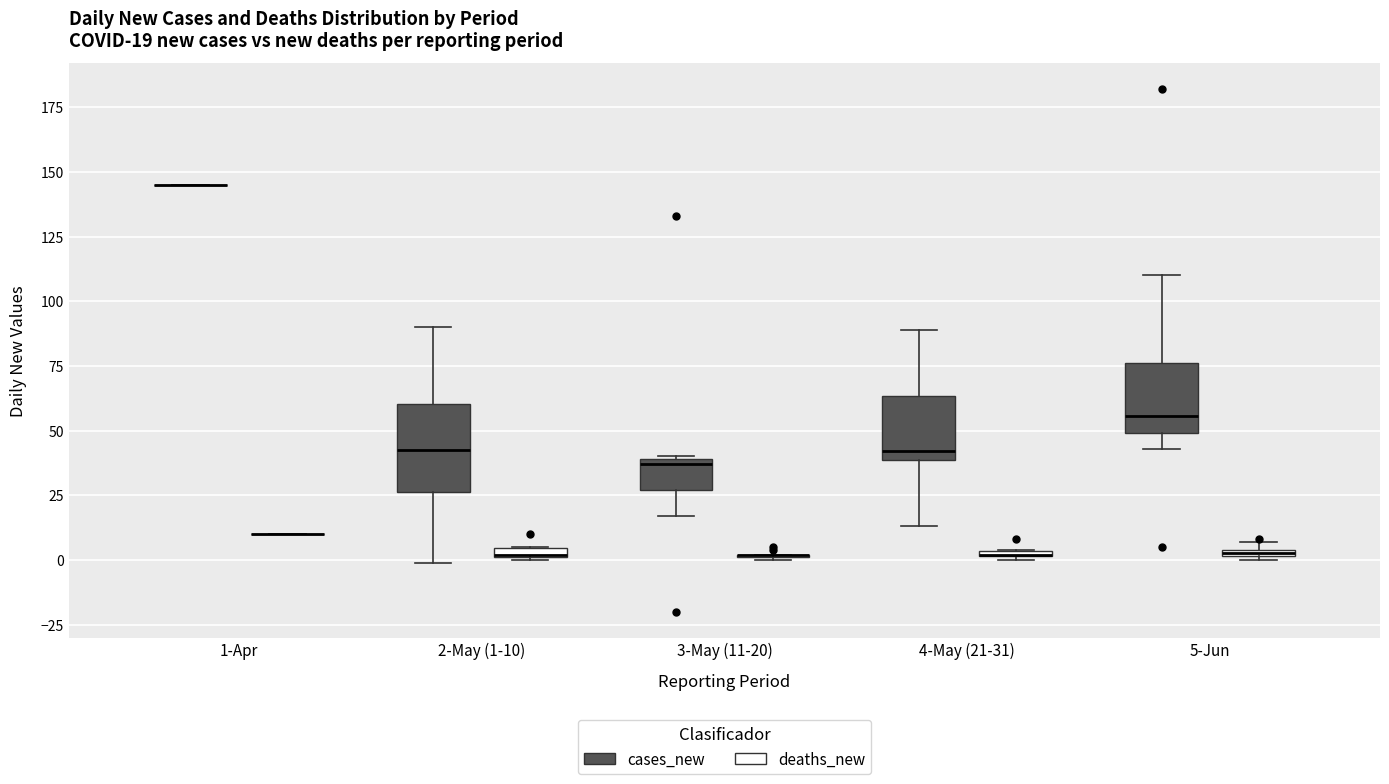

Which box is the tallest, from its lower edge to its upper edge?

2-May (1-10) (cases_new)